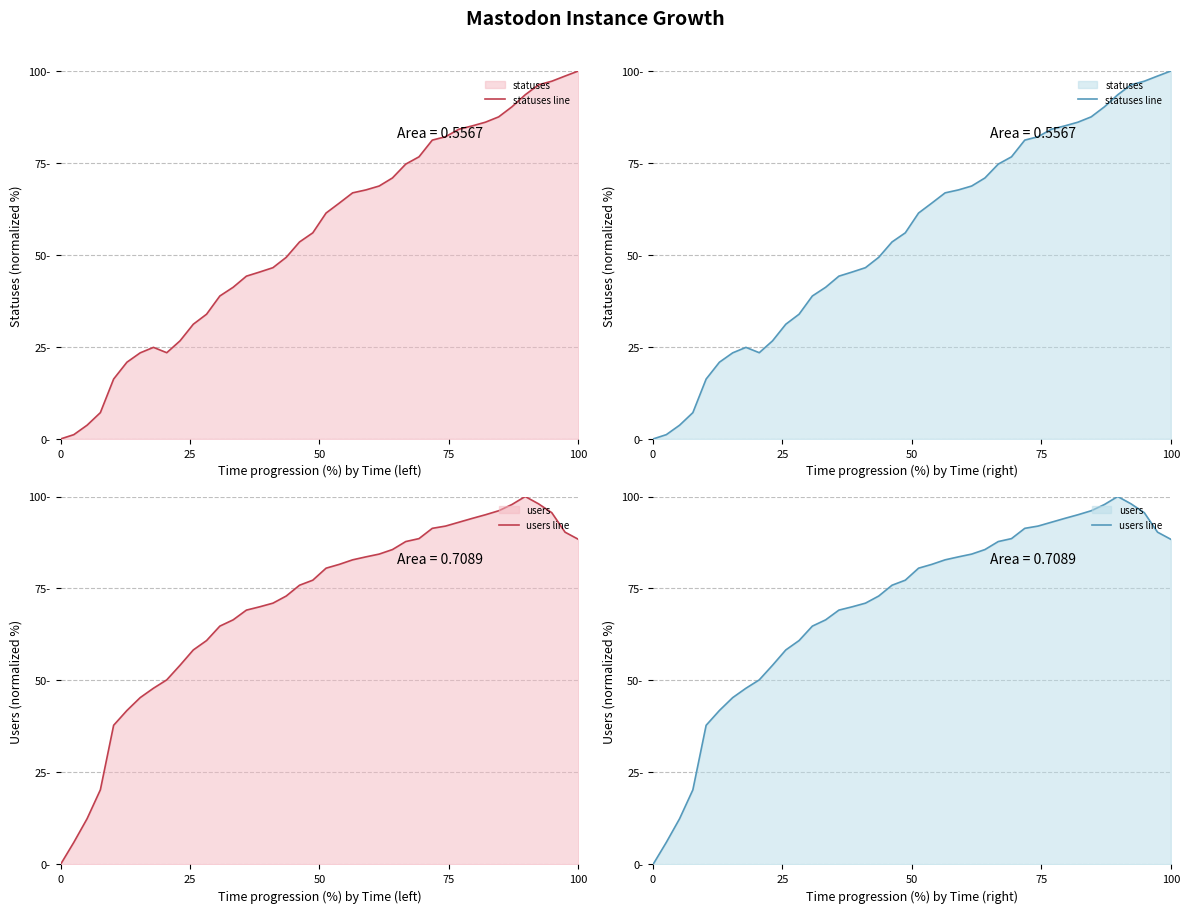

The statuses line series shows 11.5 at 12. True or false?

False